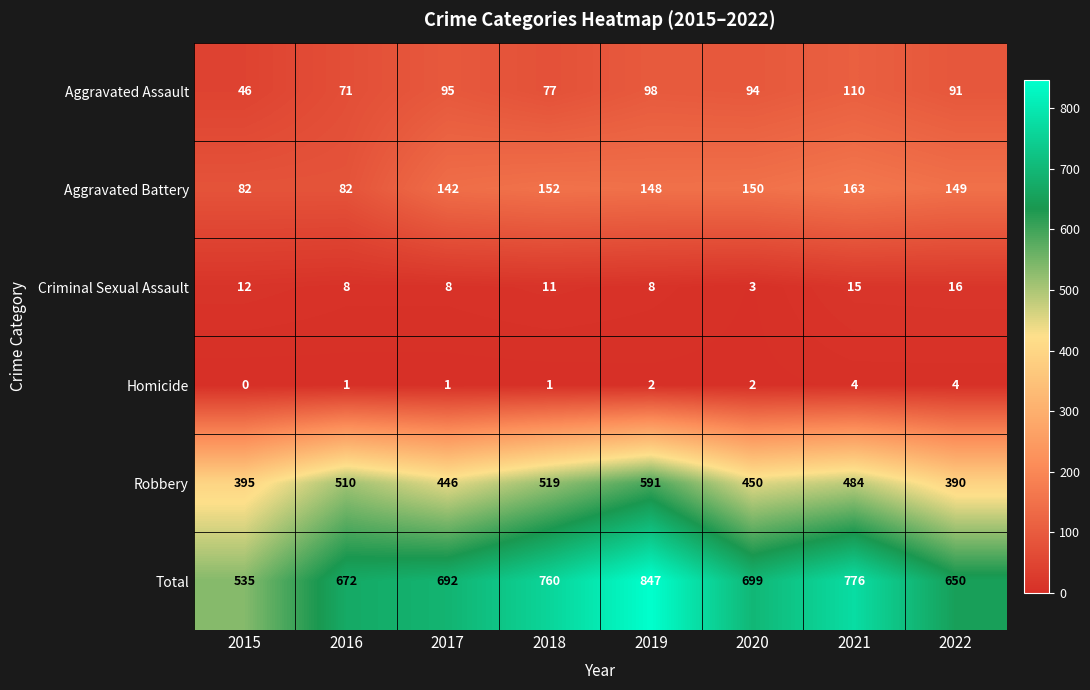

At which category is the sum across all series the highest?

2019